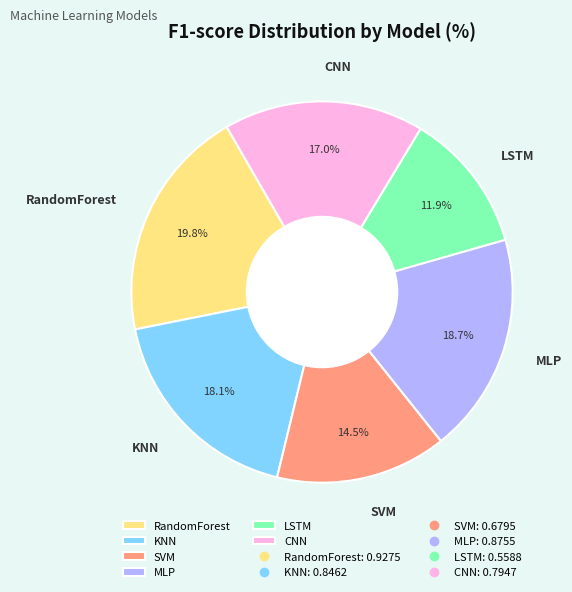

The CNN slice represents 17% of the pie. True or false?

True